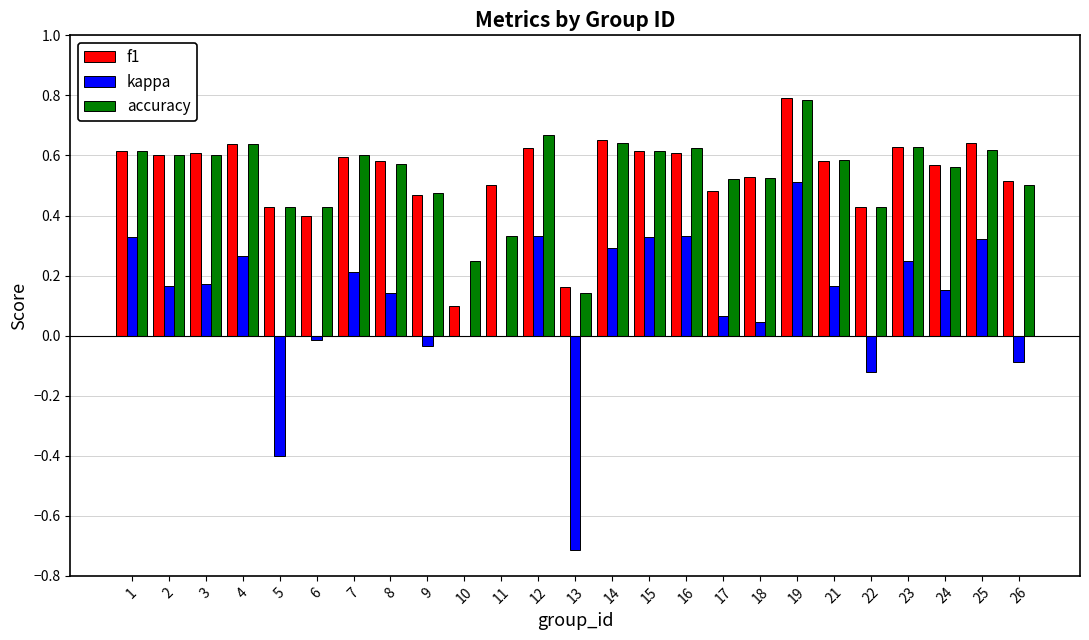

Where is f1 nearest to the value 0?

10